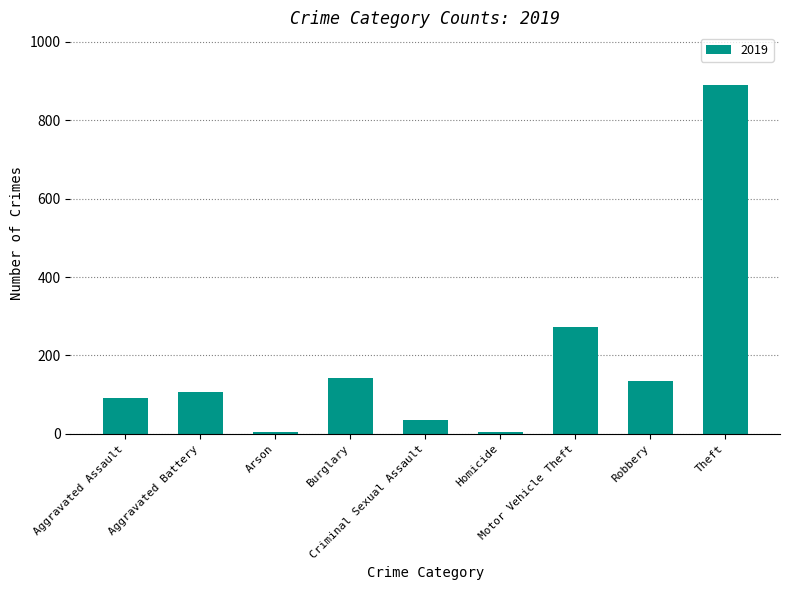

What is the difference between the second highest and minimum values?

268